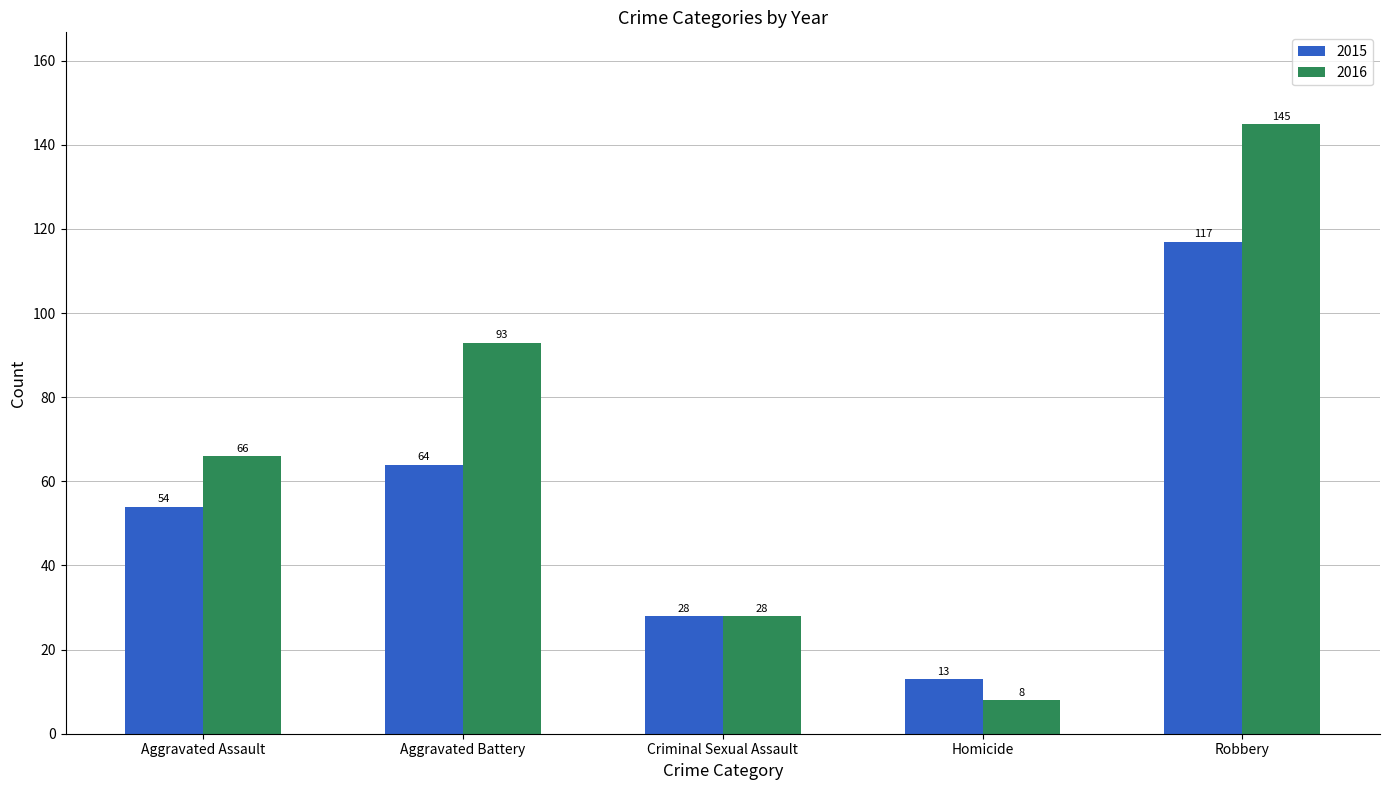

True or false: 2016 has a value of 147 at Aggravated Battery.

False